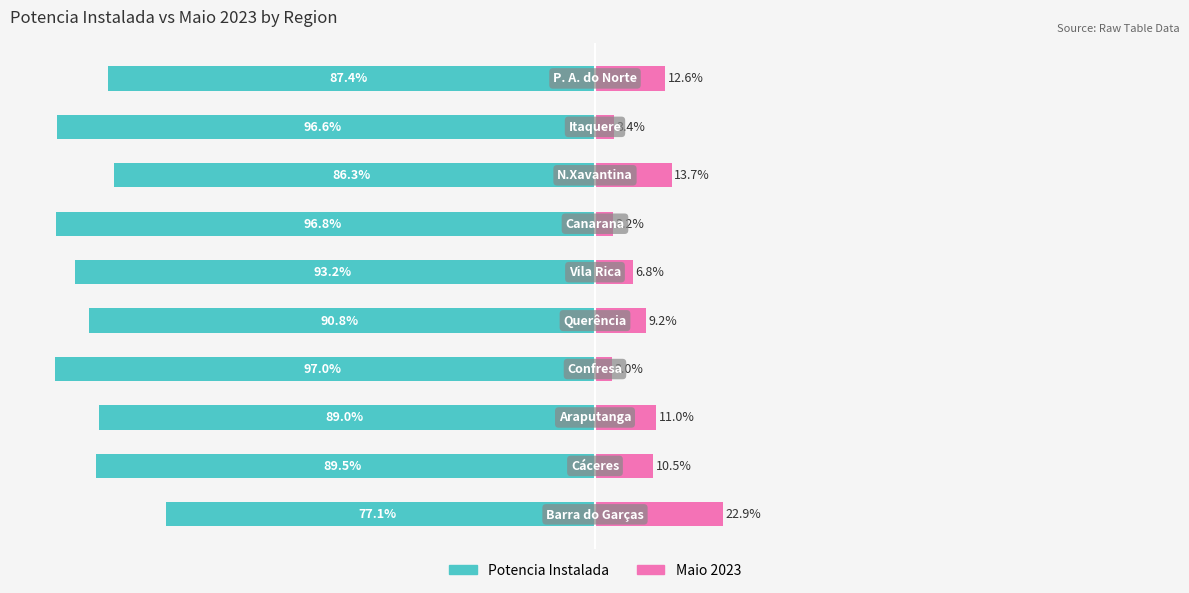

What is the smallest value displayed?

-97.0